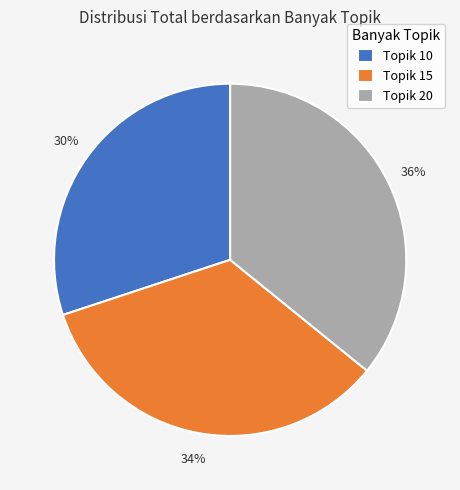

What percentage is the Topik 20 slice, to the nearest percent?

36%